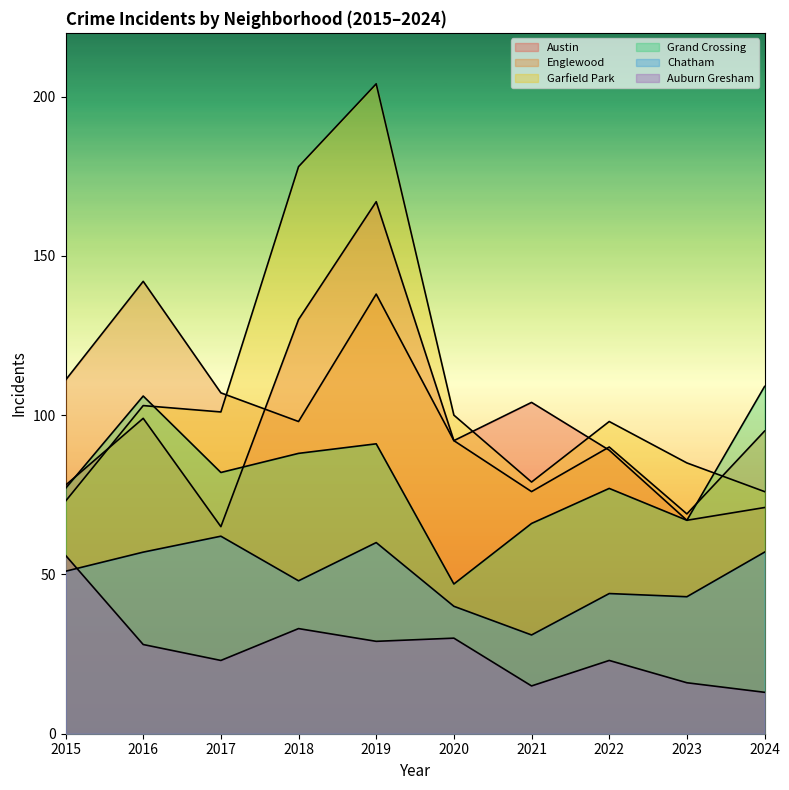

What is the value of the Garfield Park point at the 7th from the left?

79